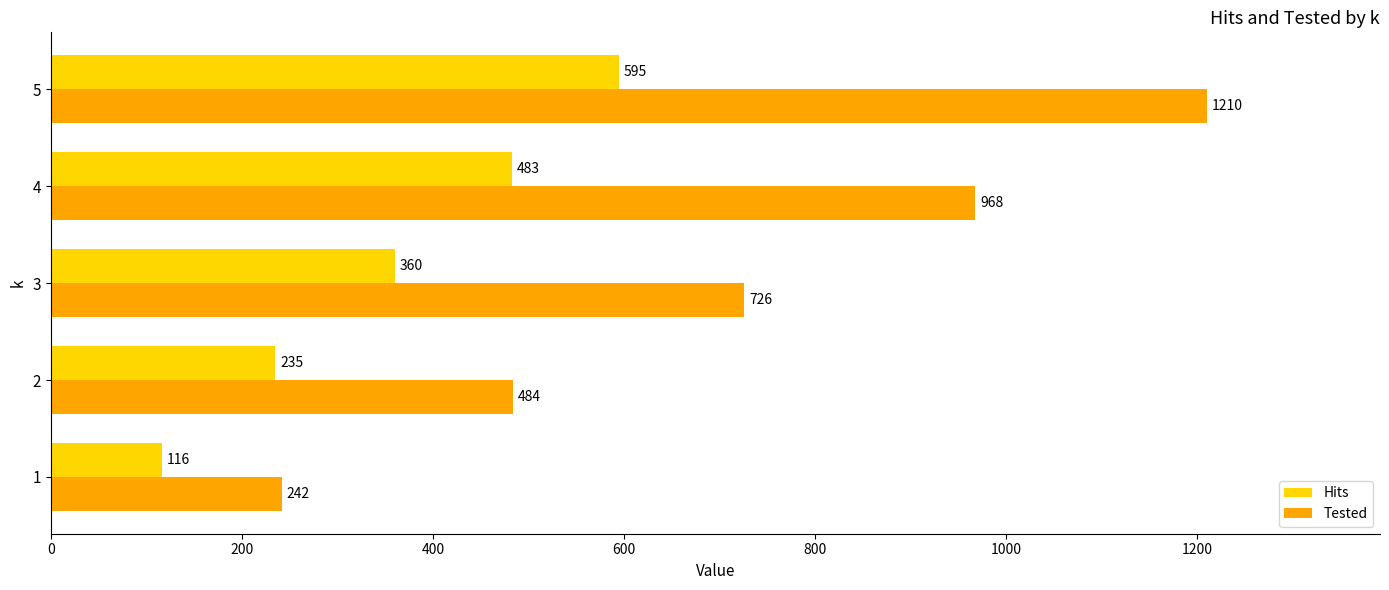

What value does the Hits series have at 3, to the nearest 10?

360